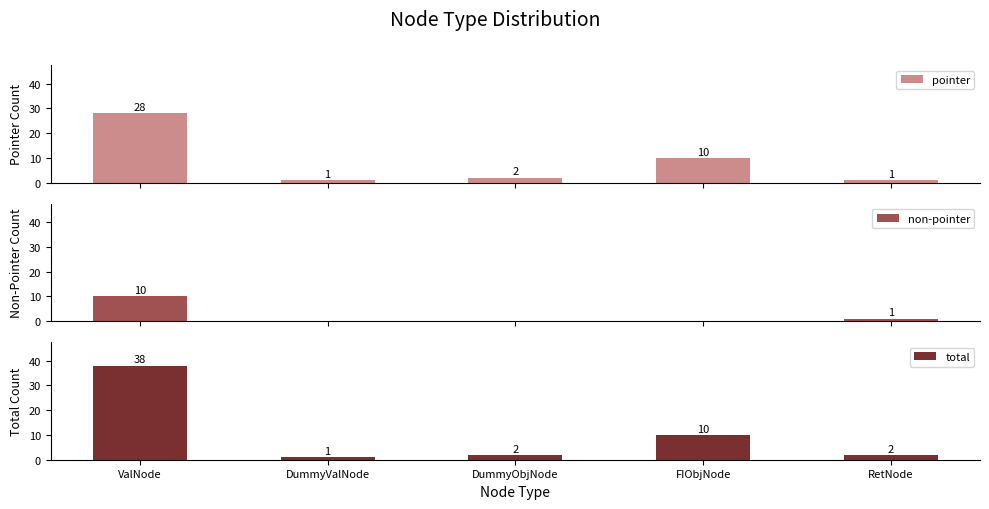

How many bars are there in each group?

3